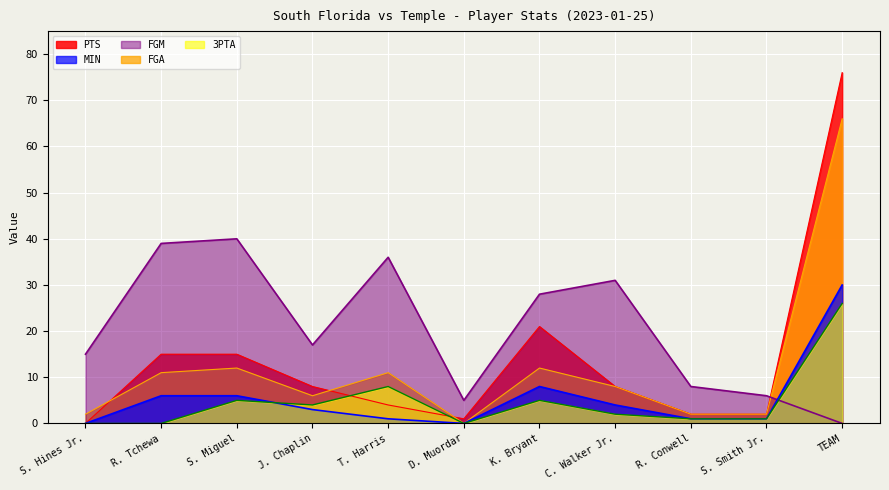

How many data points in FGM are above 3?

5